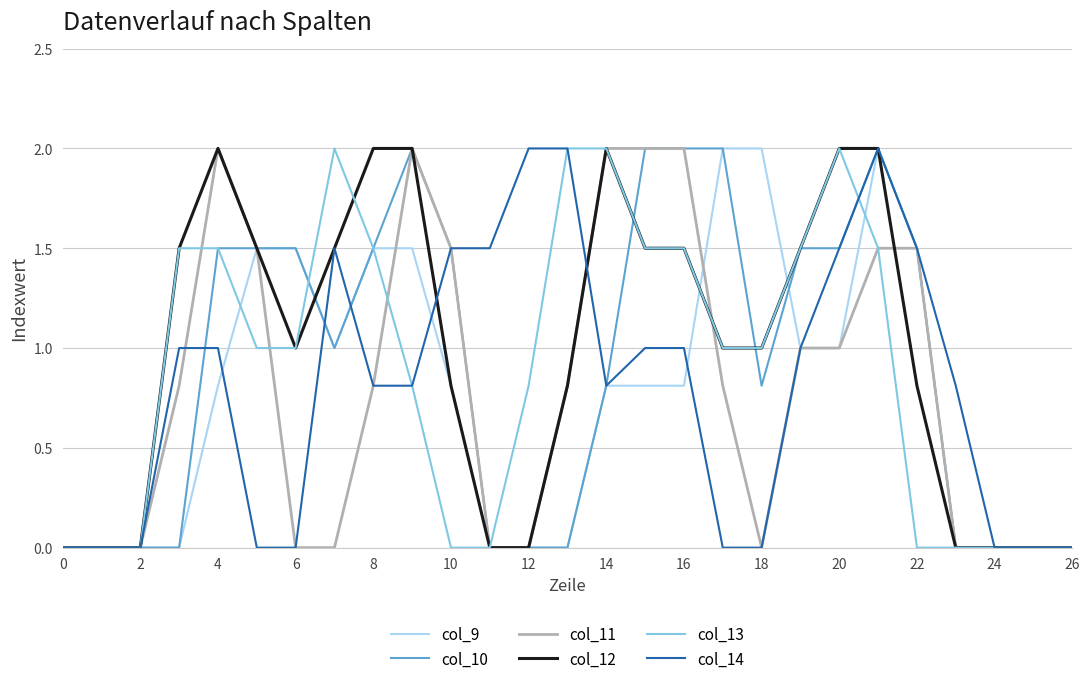

Which series has the largest total across all categories?

col_12